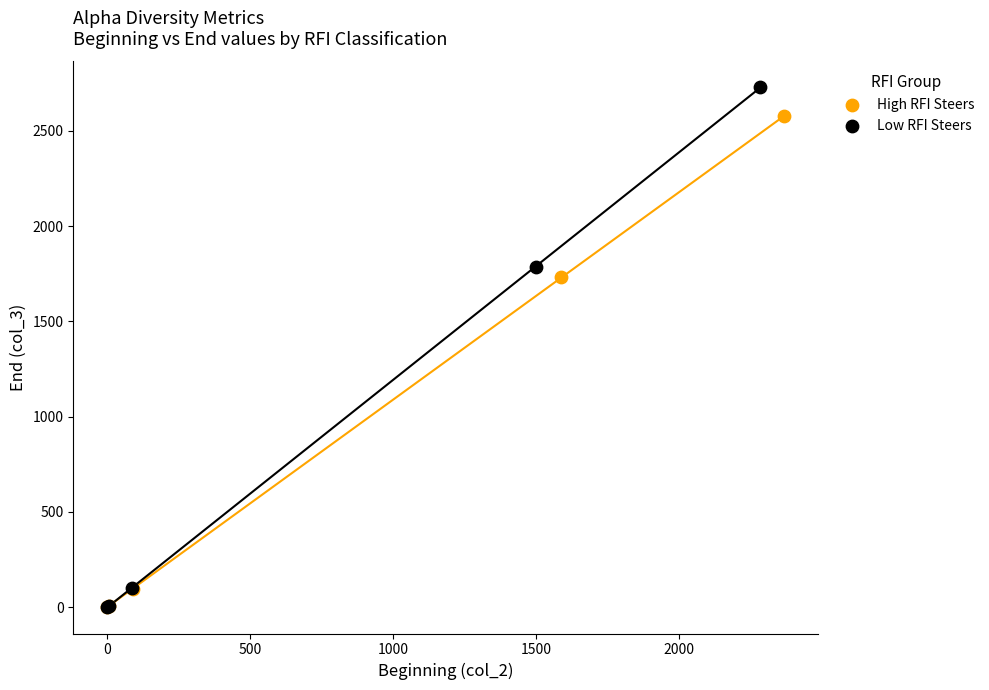

Which series has the largest Y range (max minus min)?

Low RFI Steers